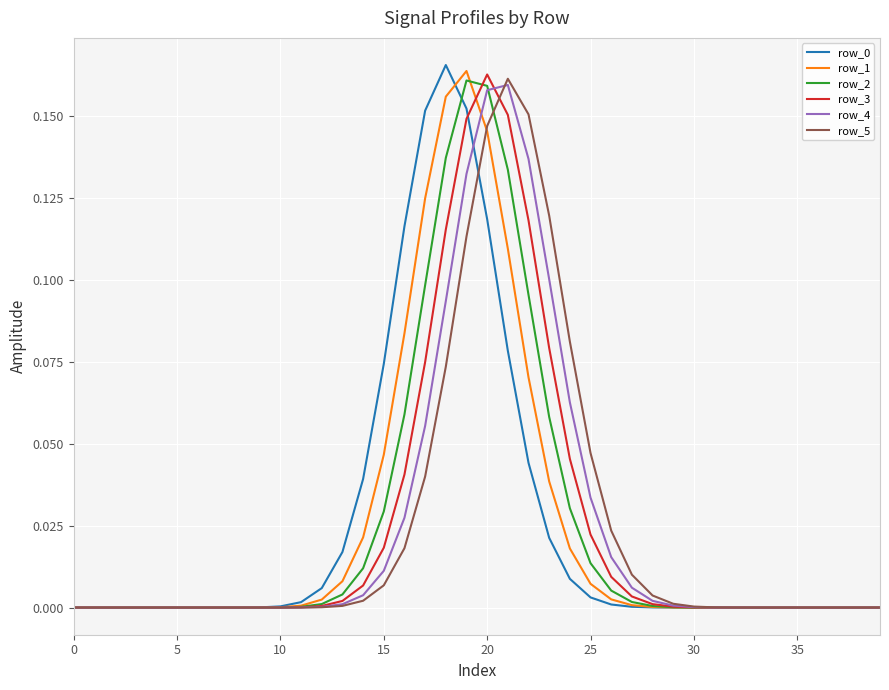

How many lines are shown in the chart?

6